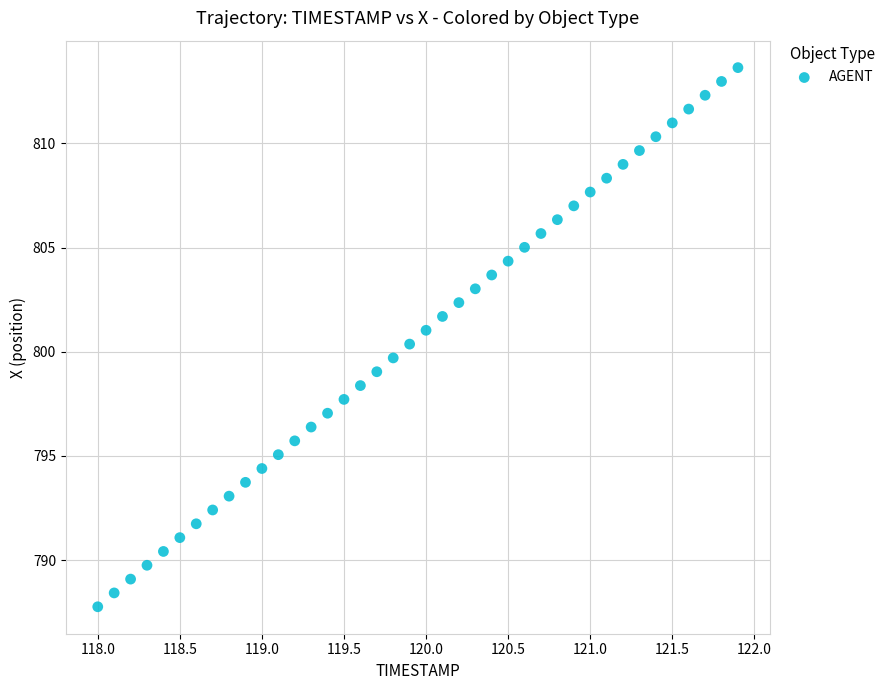

What is the range of X values (max minus min)?

3.9